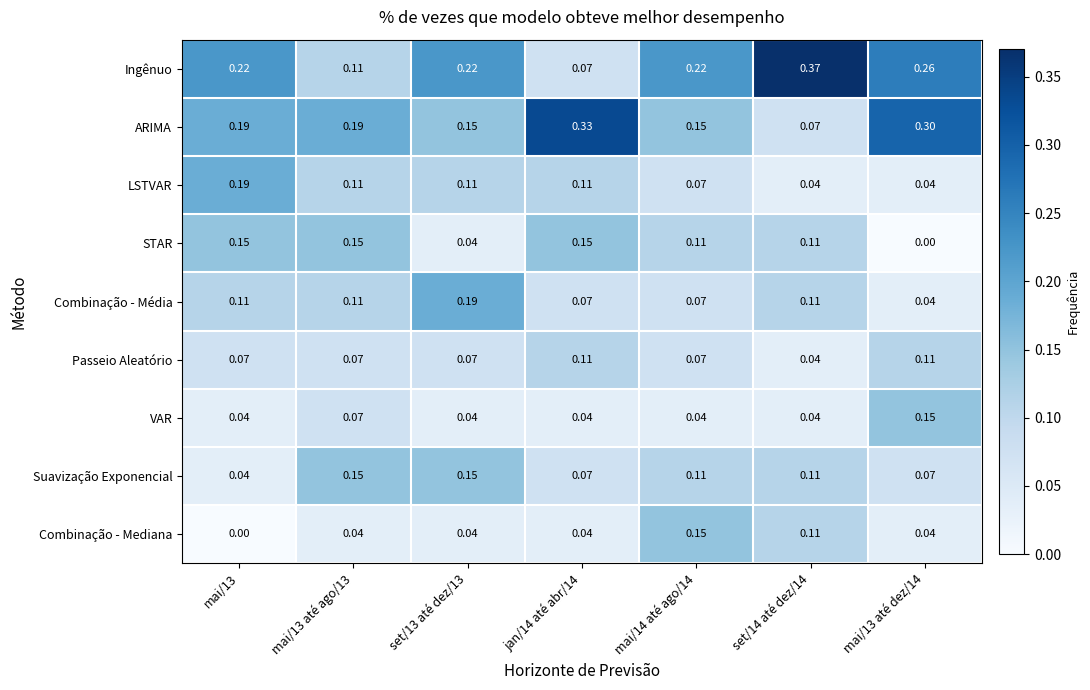

Which series has the largest range (max minus min)?

Ingênuo